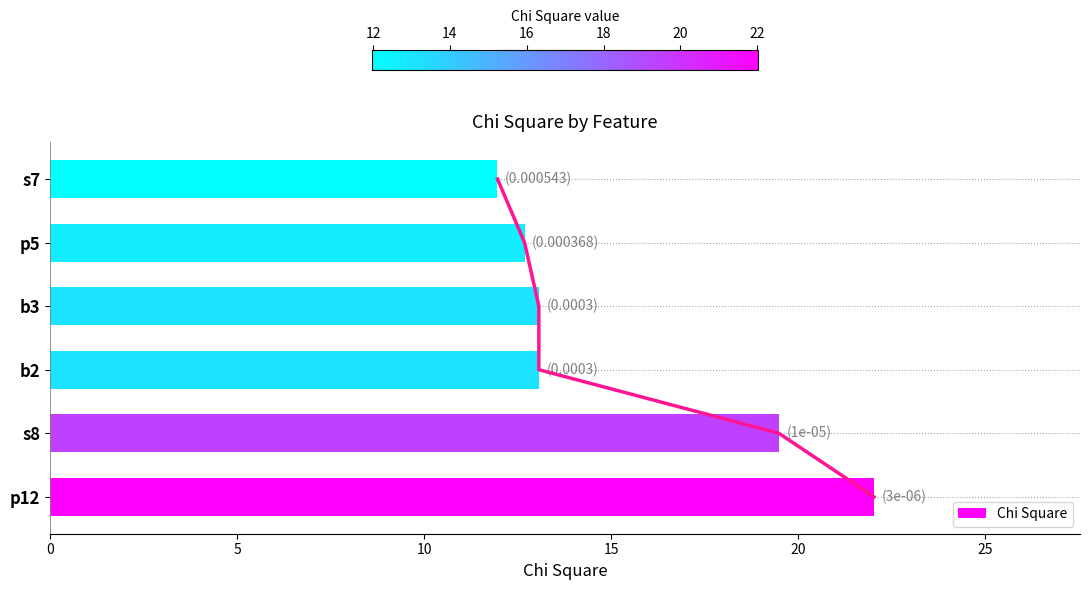

What is the greatest value displayed?

22.0